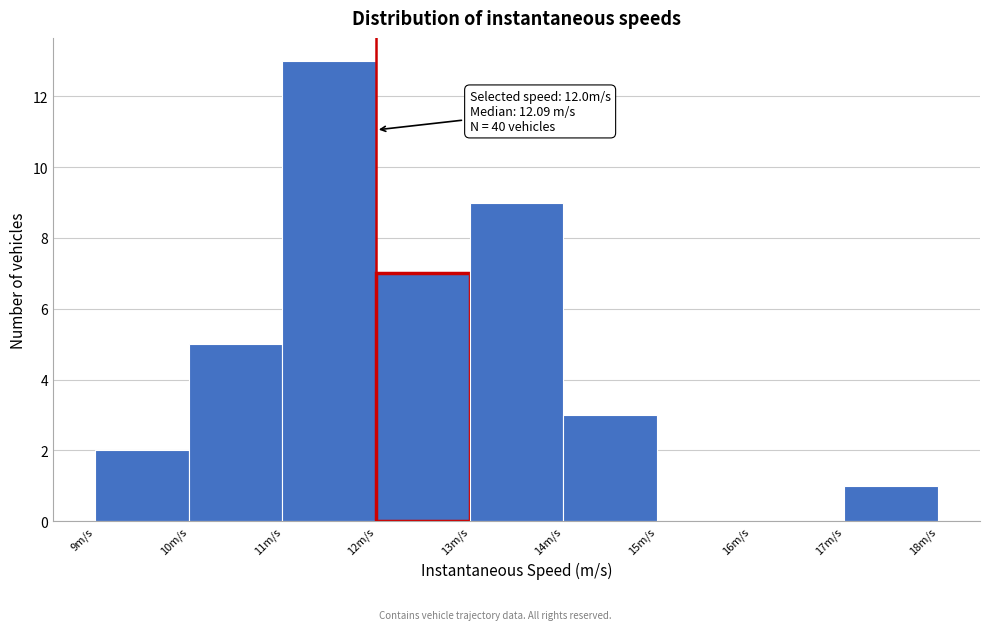

Over which range of the x-axis is the bar tallest?

11 to 12